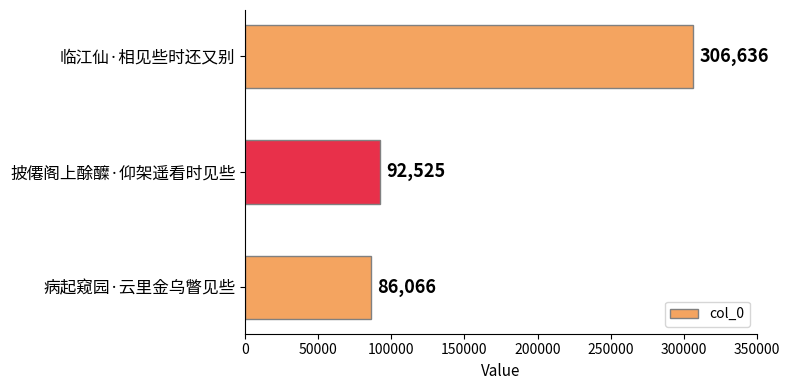

At which category does the chart reach its minimum across all series?

病起窥园·云里金乌瞥见些